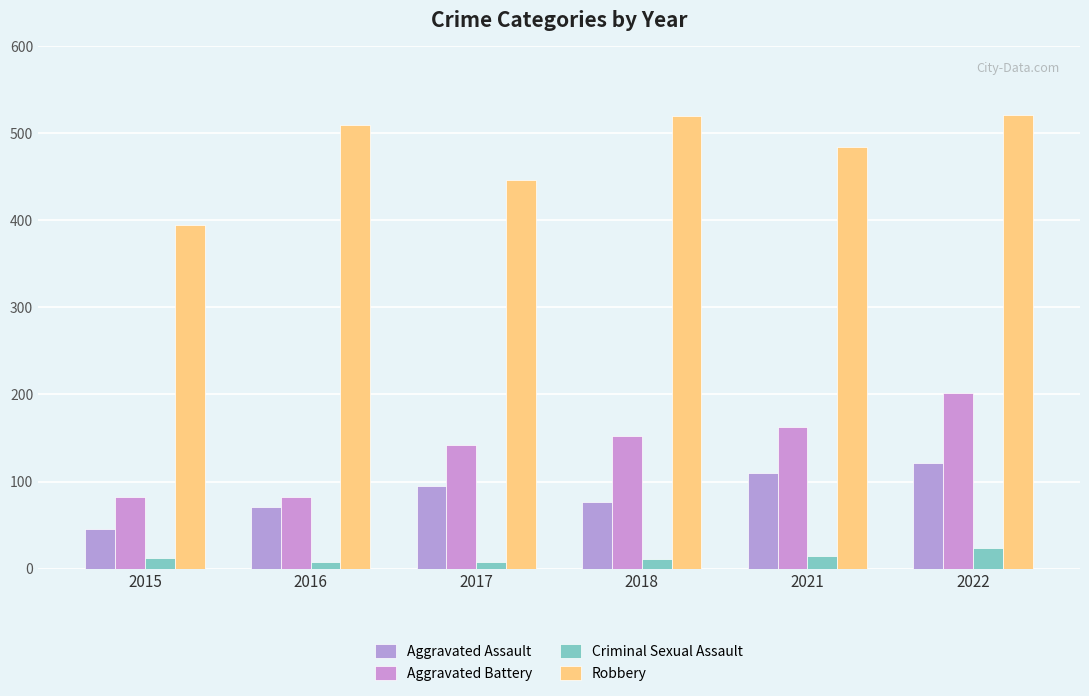

Which series has the largest total across all categories?

Robbery